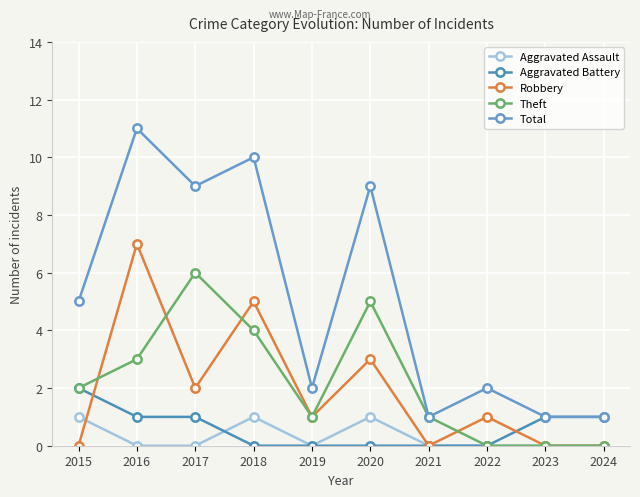

How many data points does each series have?

10